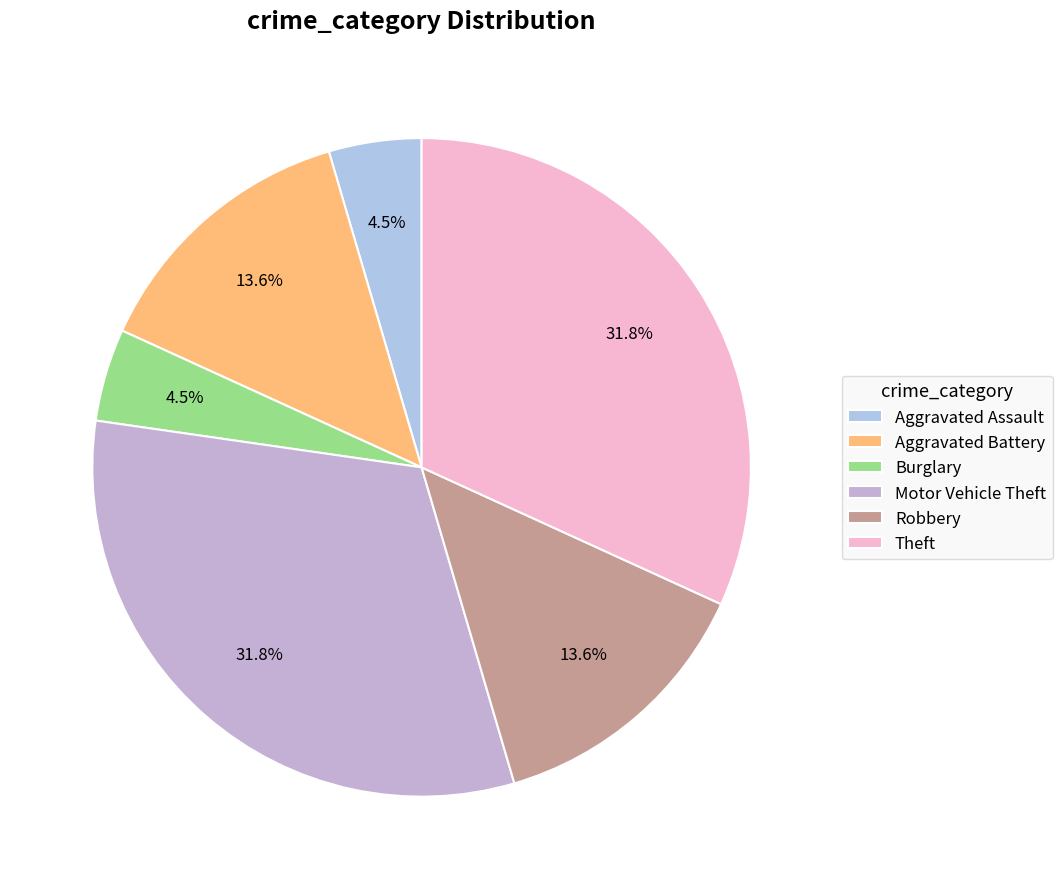

Count the number of slices in the pie.

6